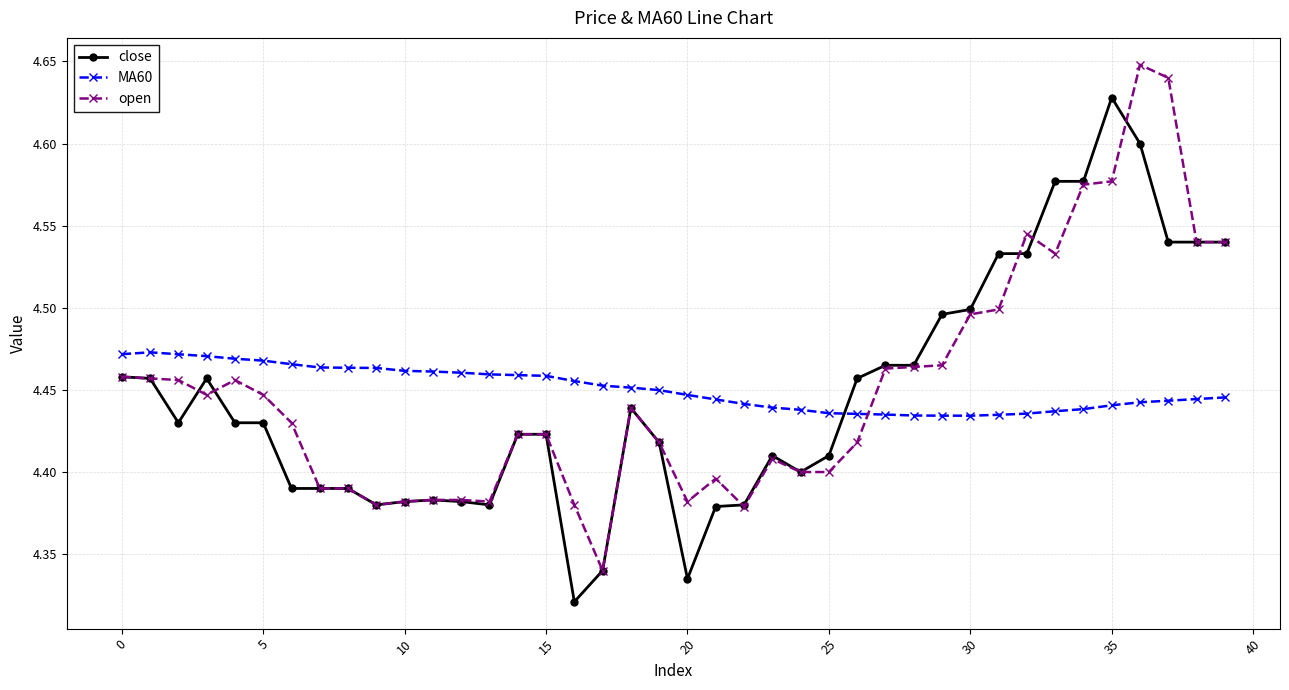

How many close values are between 4 and 5?

40